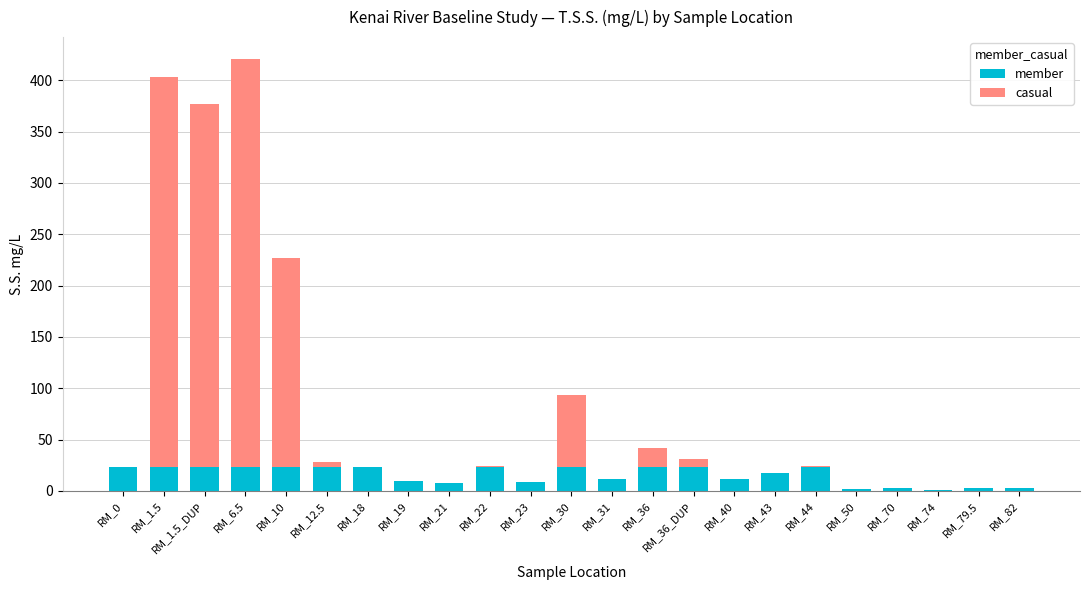

What is the total value across all series at RM_1.5_DUP?

377.0